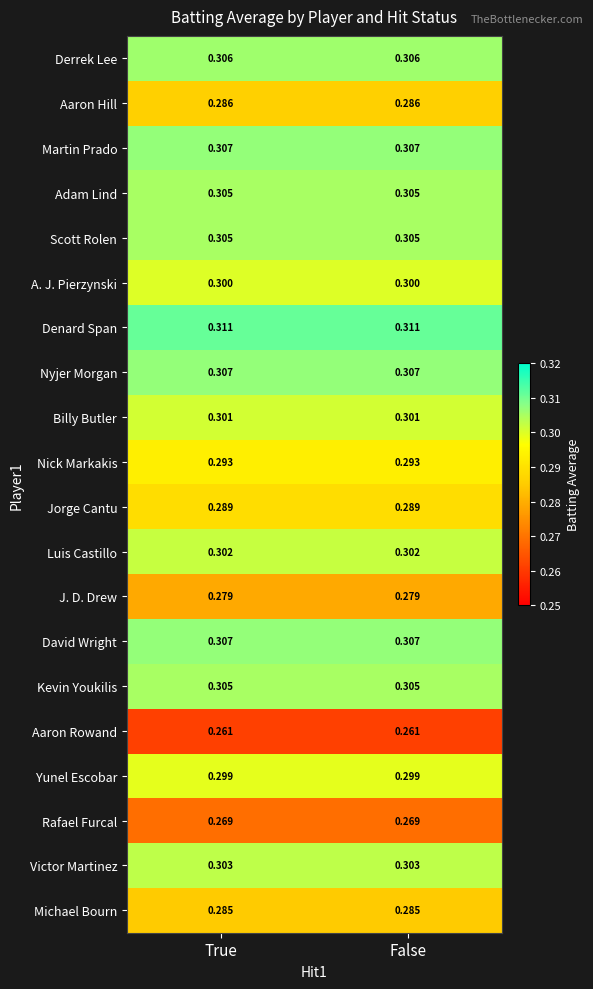

Which series has the largest total across all categories?

Denard Span